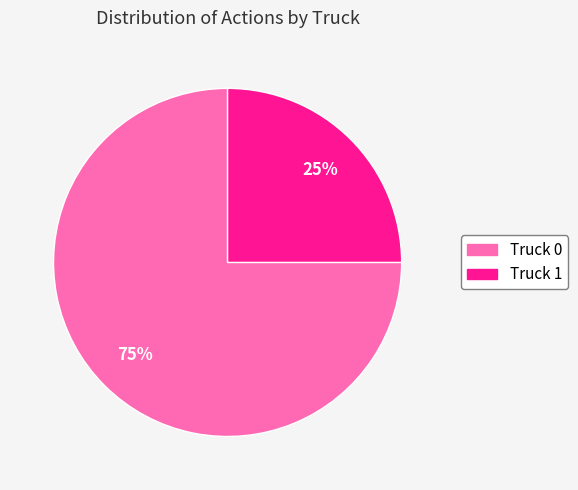

Count the number of slices in the pie.

2